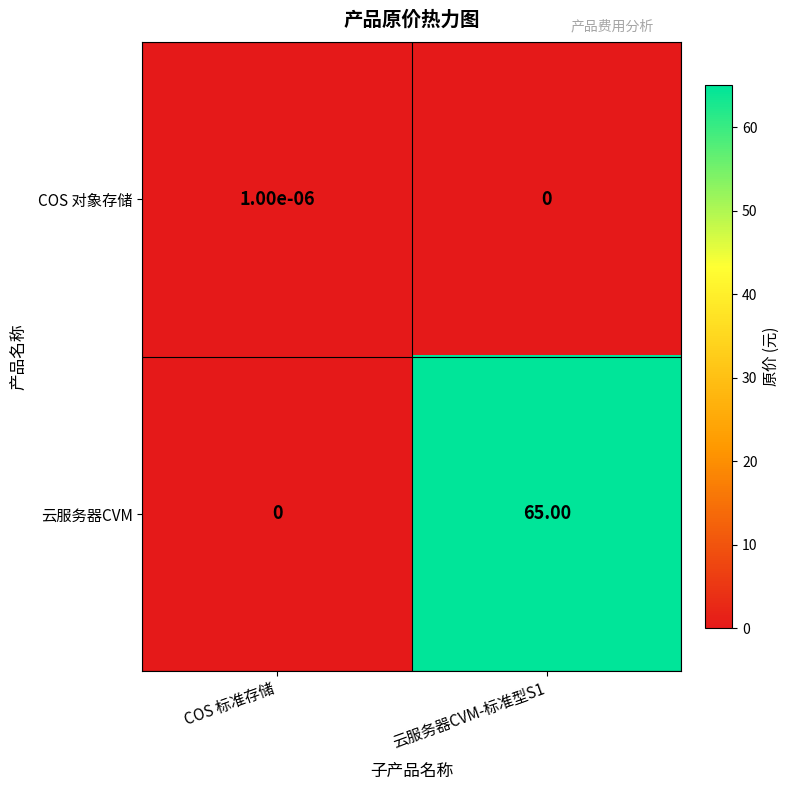

Which series has the largest range (max minus min)?

云服务器CVM